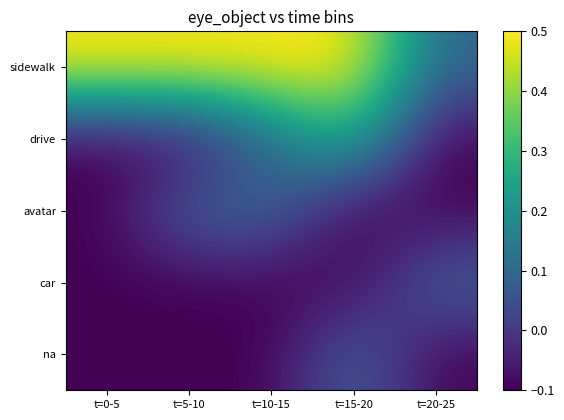

Which label corresponds to the smallest value in the chart?

t=0-5